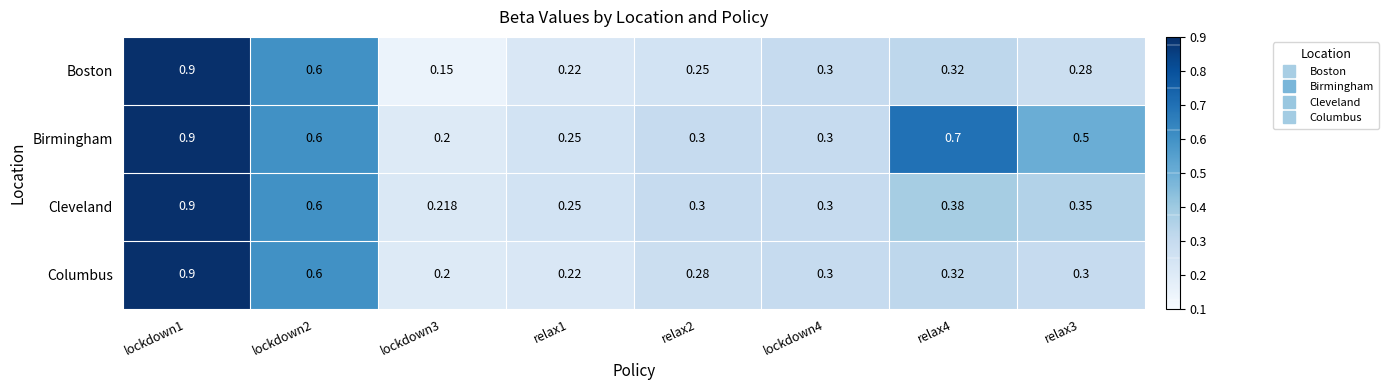

Which series has the largest range (max minus min)?

Boston